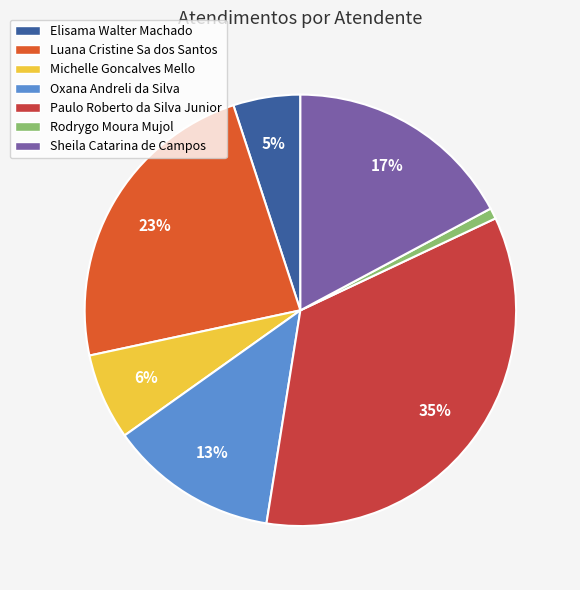

What is the largest slice in the pie chart?

Paulo Roberto da Silva Junior